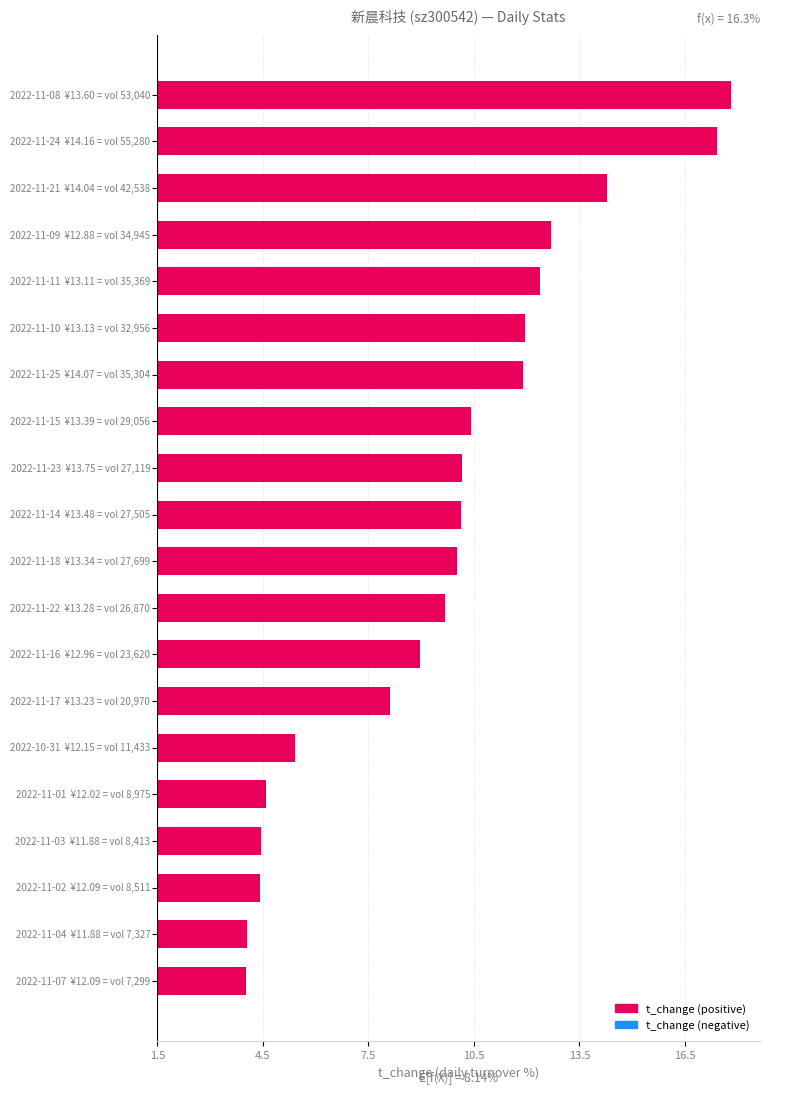

What is the change in value from 10.5 to 6?

+3.7